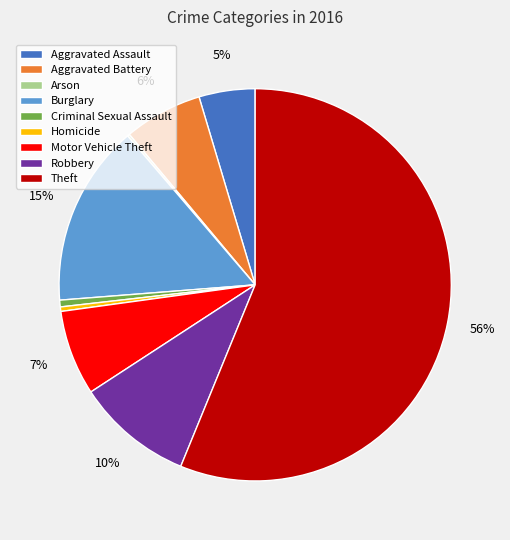

To the nearest percent, what portion does Criminal Sexual Assault represent?

1%